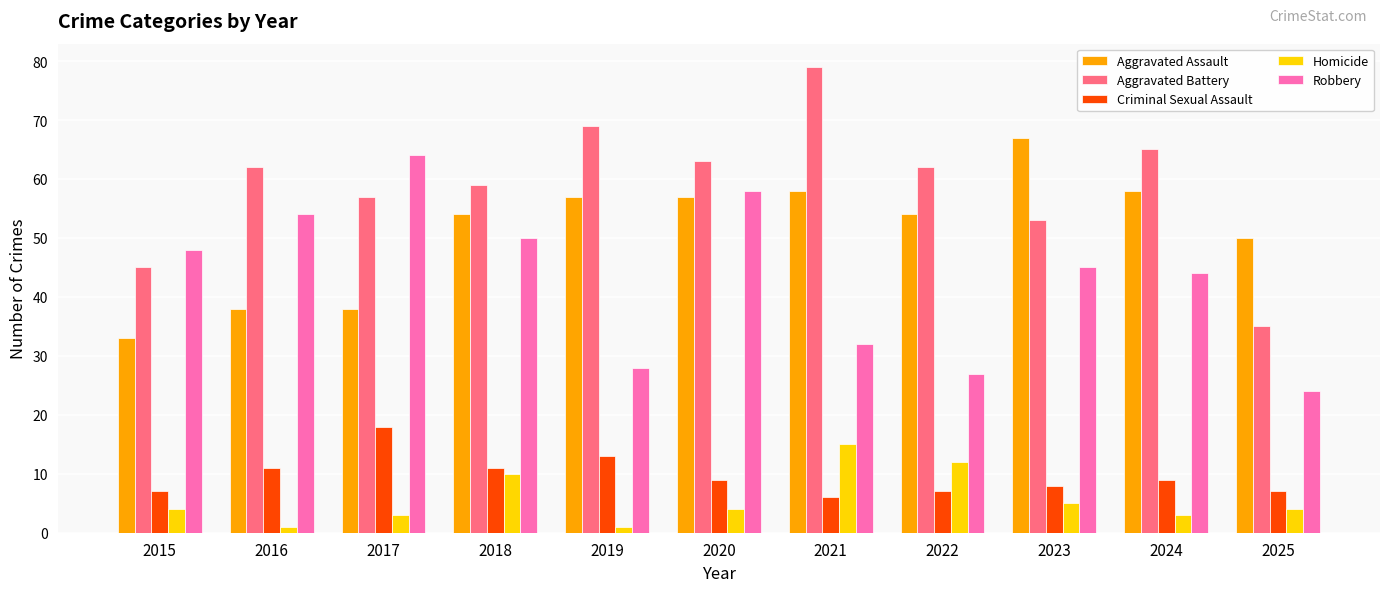

What is the difference between the maximum and second lowest values in the Robbery series?

37